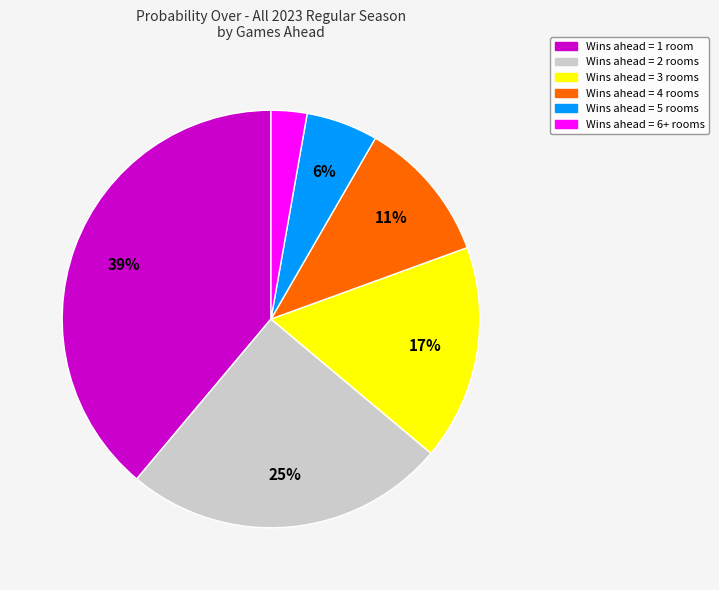

To the nearest percent, what is the difference between the largest and smallest slice percentages?

36%